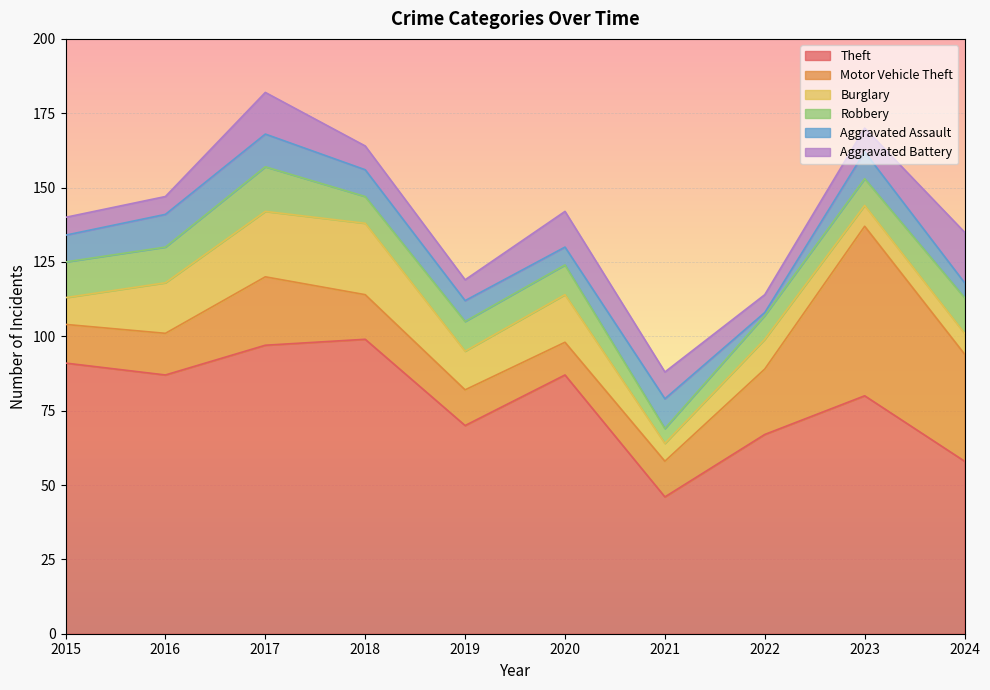

True or false: Motor Vehicle Theft has more than 2 interior local peaks.

False